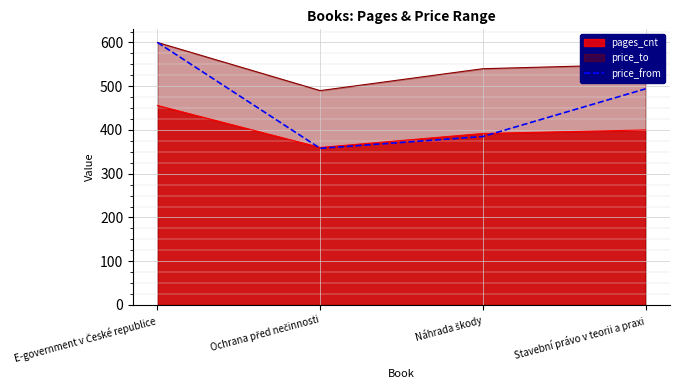

What is the minimum value shown in the chart?

358